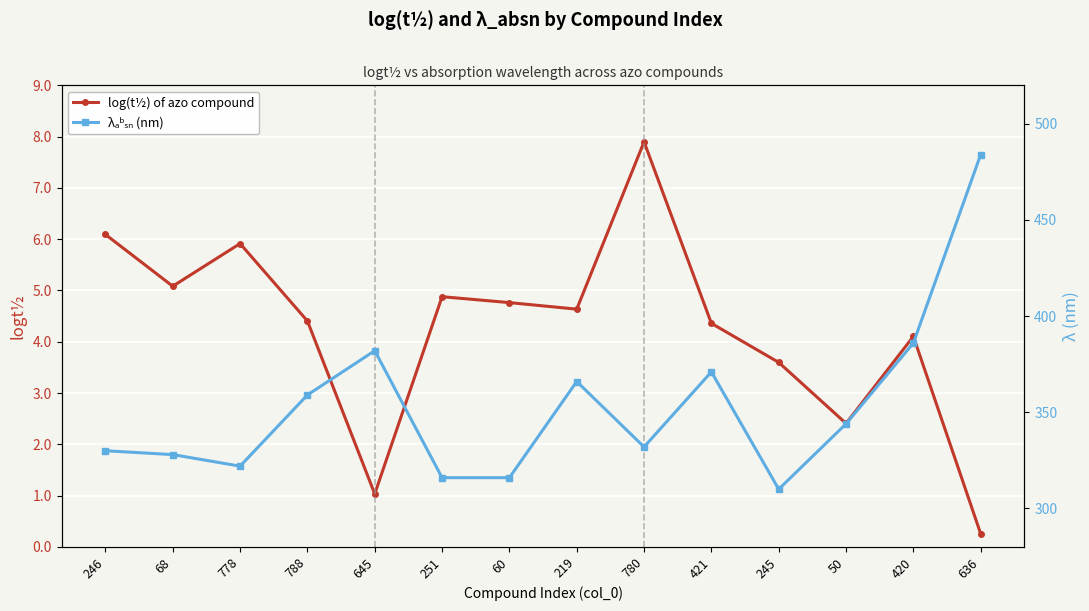

The value of λₐᵇₛₙ (nm) at 421 is 371.0. True or false?

True